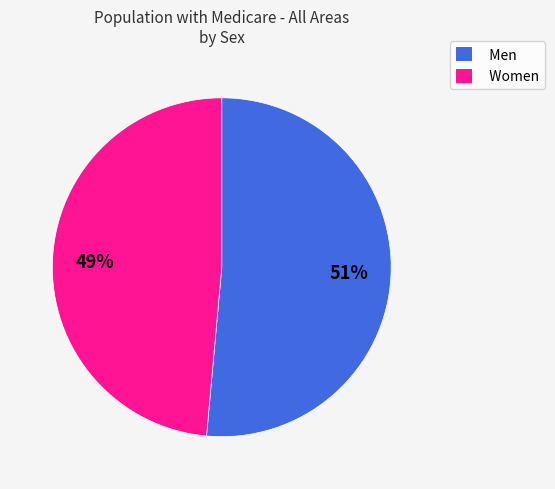

True or false: Women accounts for 49% of the total.

True